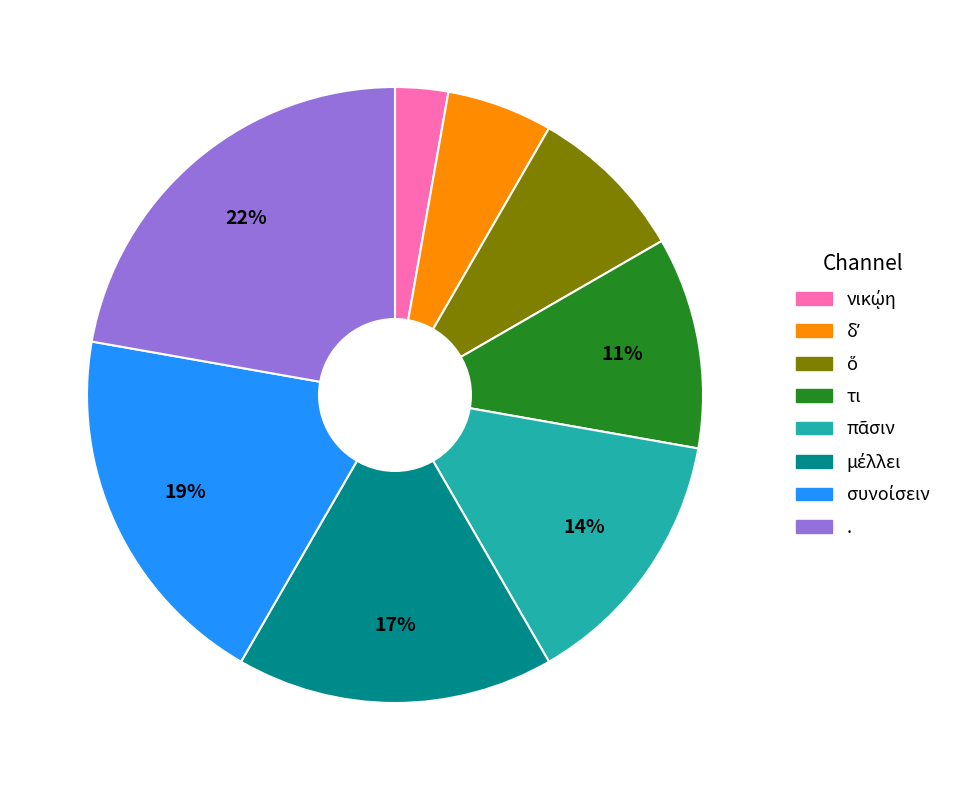

True or false: τι accounts for 11% of the total.

True